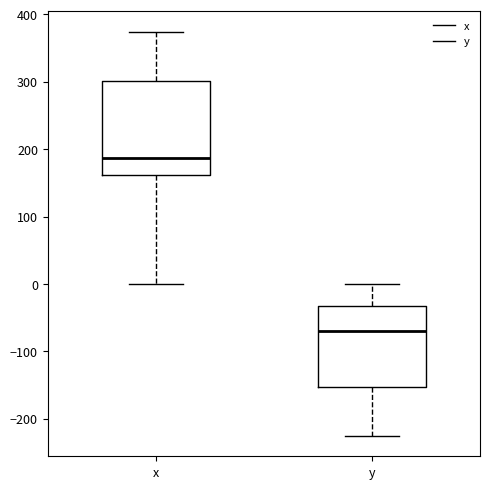

Comparing the boxes themselves (not the whiskers), which one is the tallest?

x